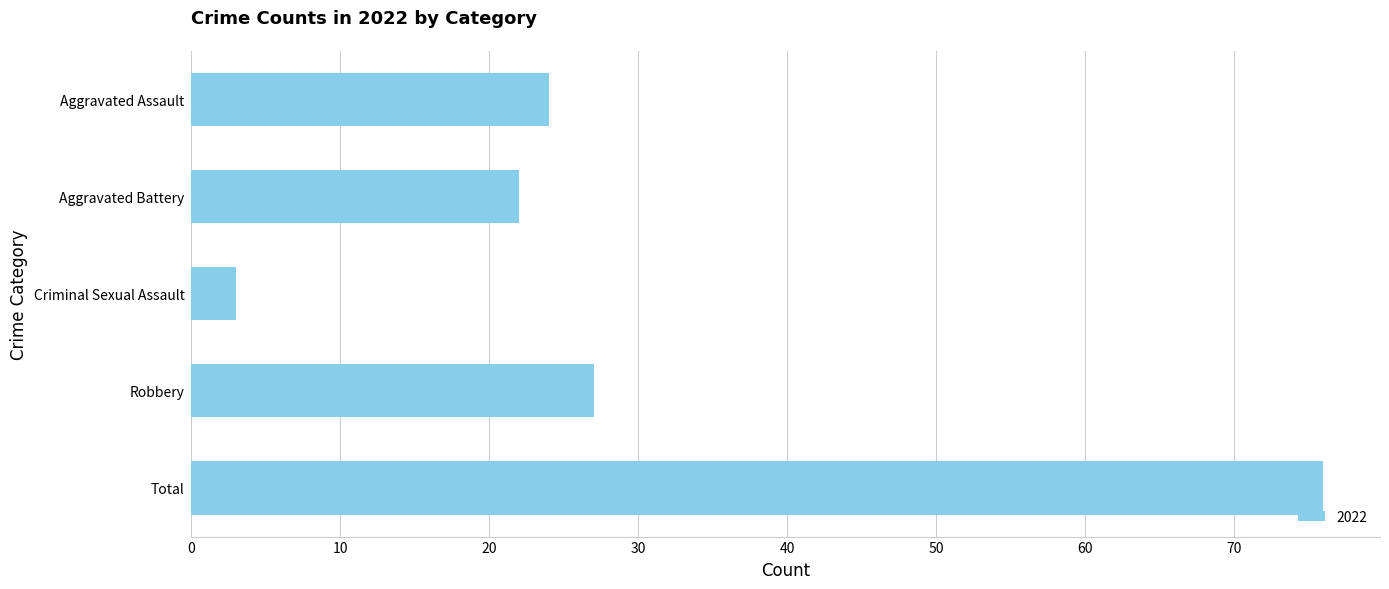

Between Aggravated Battery and Robbery, which is larger?

Robbery